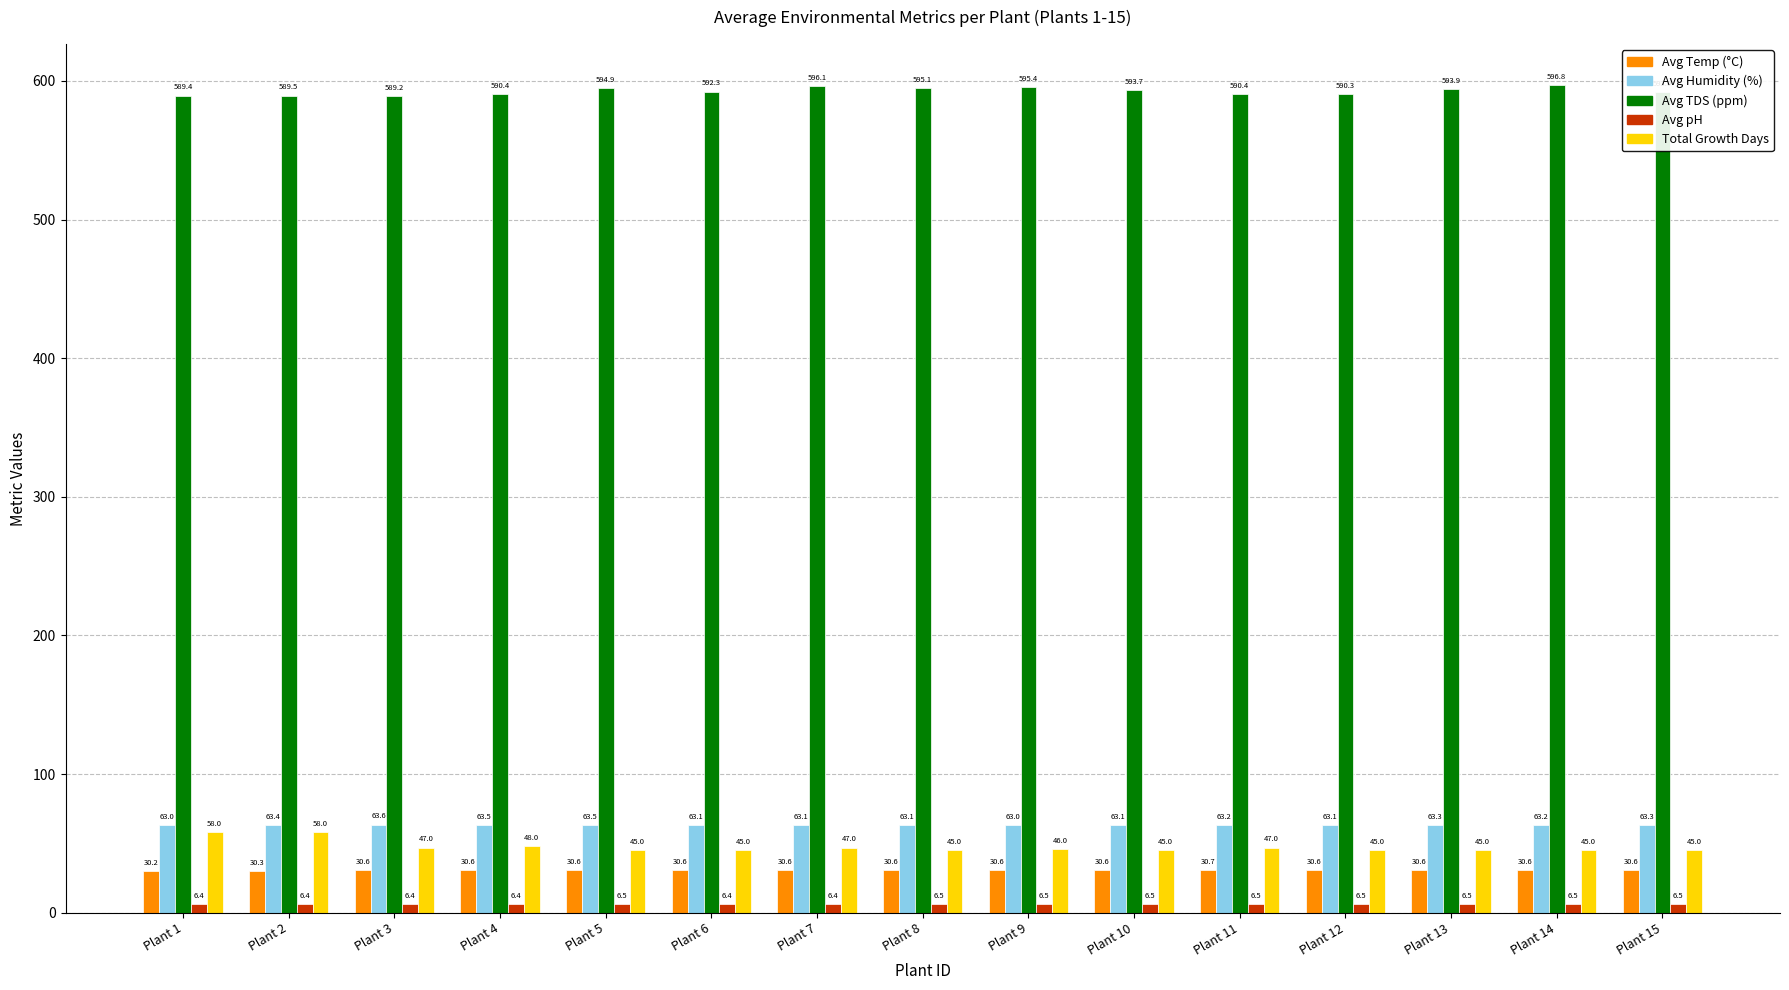

What is the difference between the maximum and second lowest values in the Total Growth Days series?

13.0